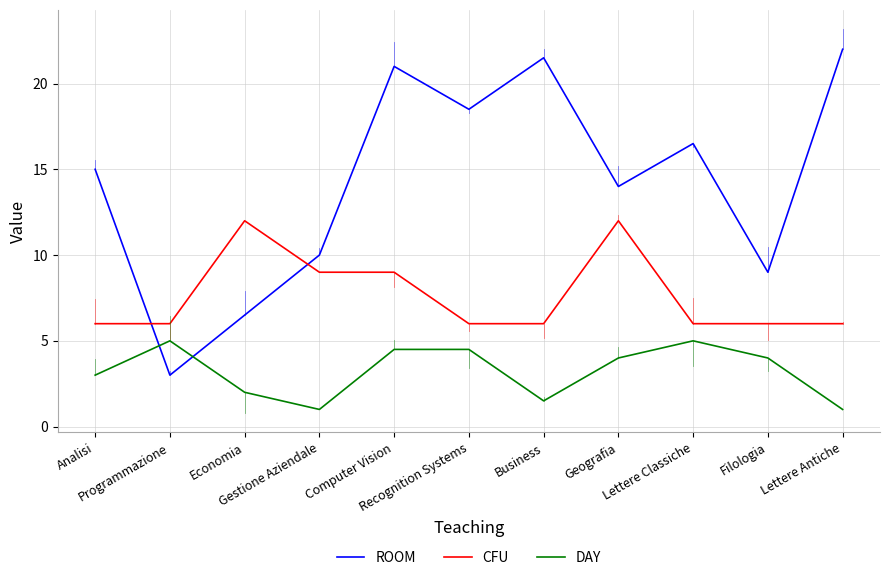

In DAY, how many points are lower than both neighbors (excluding endpoints)?

2